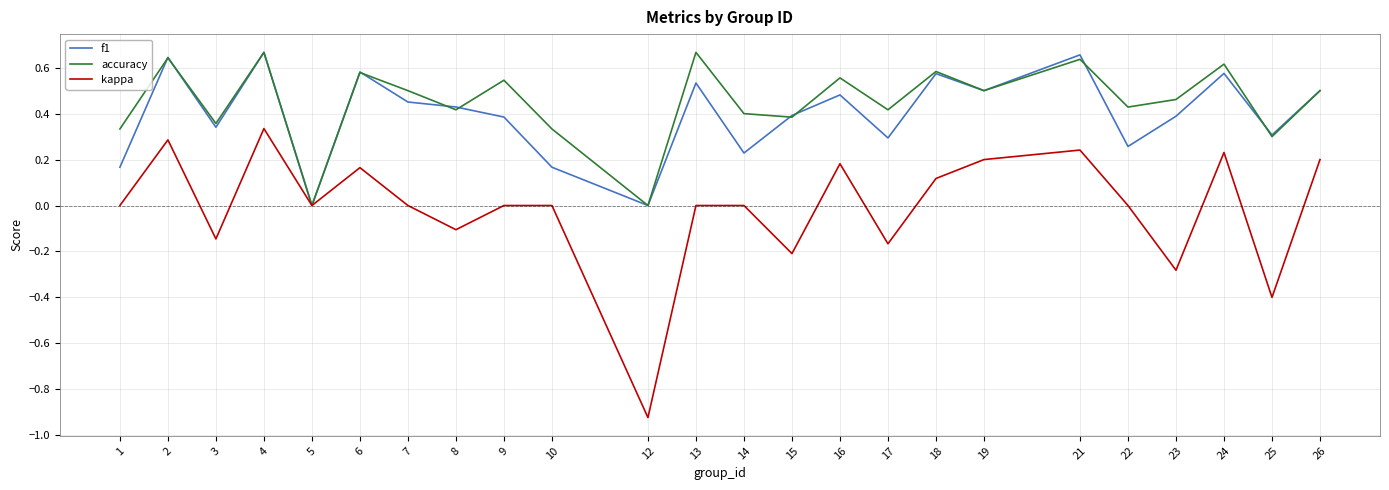

Which series has the largest total across all categories?

accuracy